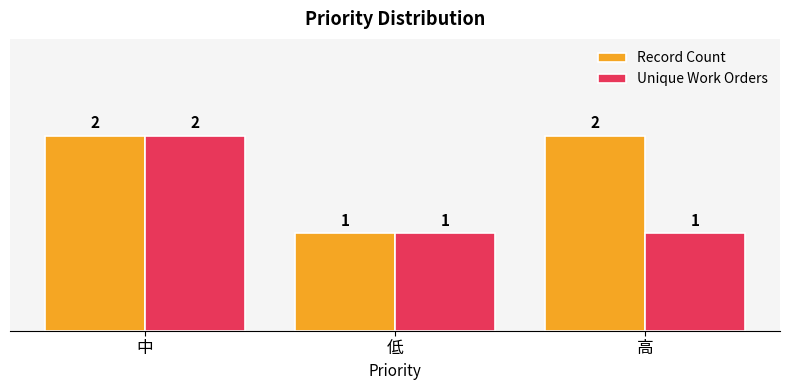

What is the sum of all Unique Work Orders values?

4